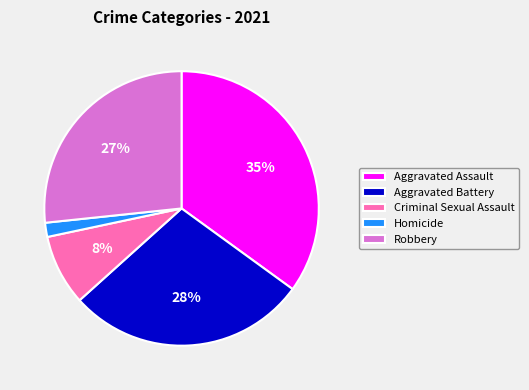

Is the sum of Homicide and Aggravated Assault greater than half?

No